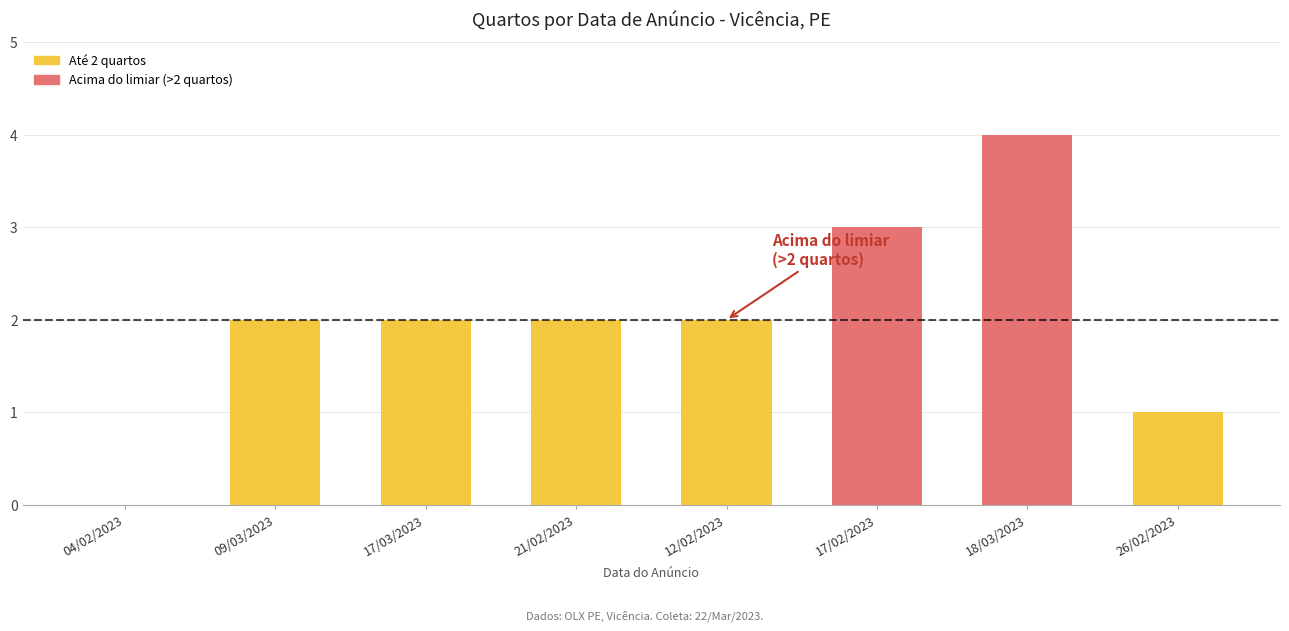

Reading right to left, transcribe all the data shown in this chart.

1	4	3	2	2	2	2	0